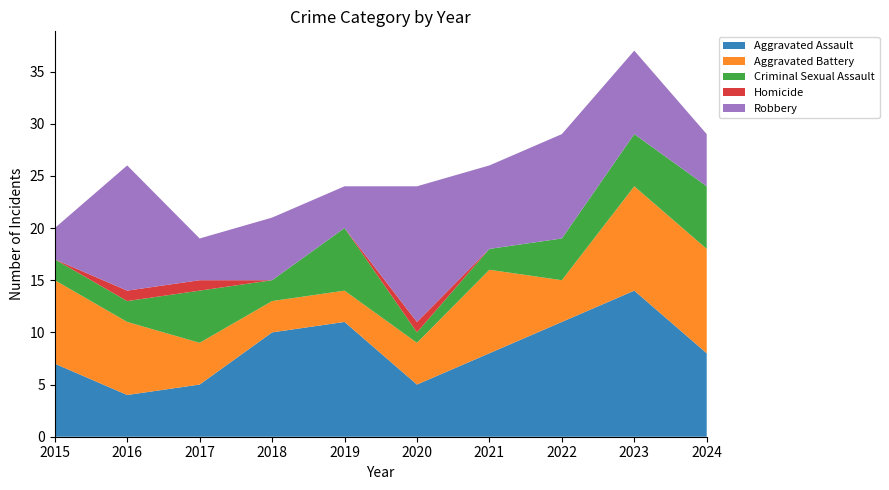

Reading right to left, transcribe all the data shown in this chart.

Aggravated Assault: 8	14	11	8	5	11	10	5	4	7
Aggravated Battery: 10	10	4	8	4	3	3	4	7	8
Criminal Sexual Assault: 6	5	4	2	1	6	2	5	2	2
Homicide: 0	0	0	0	1	0	0	1	1	0
Robbery: 5	8	10	8	13	4	6	4	12	3